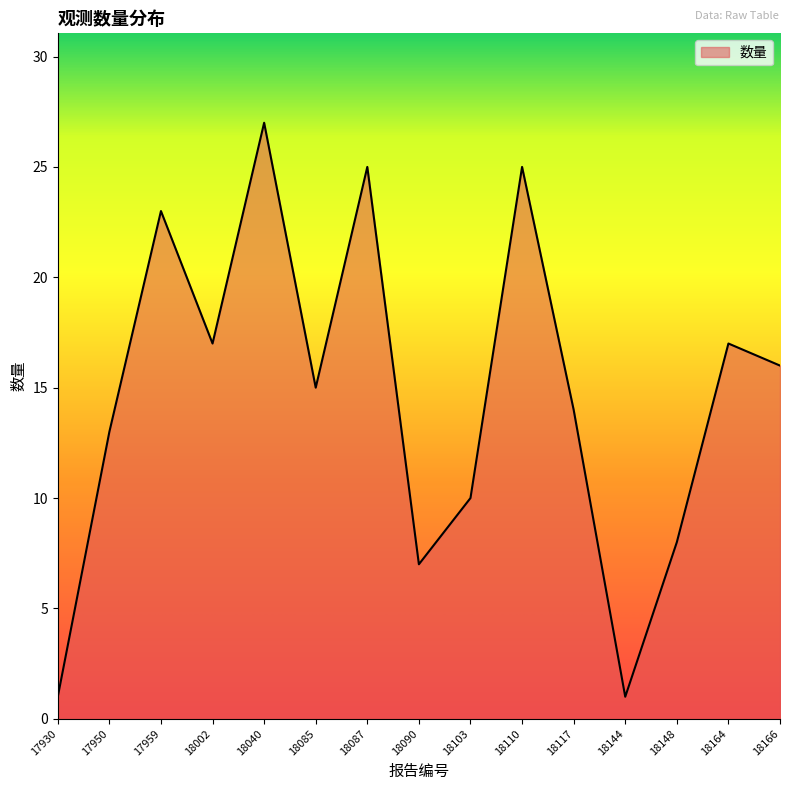

The value at 18164 is 17. True or false?

True